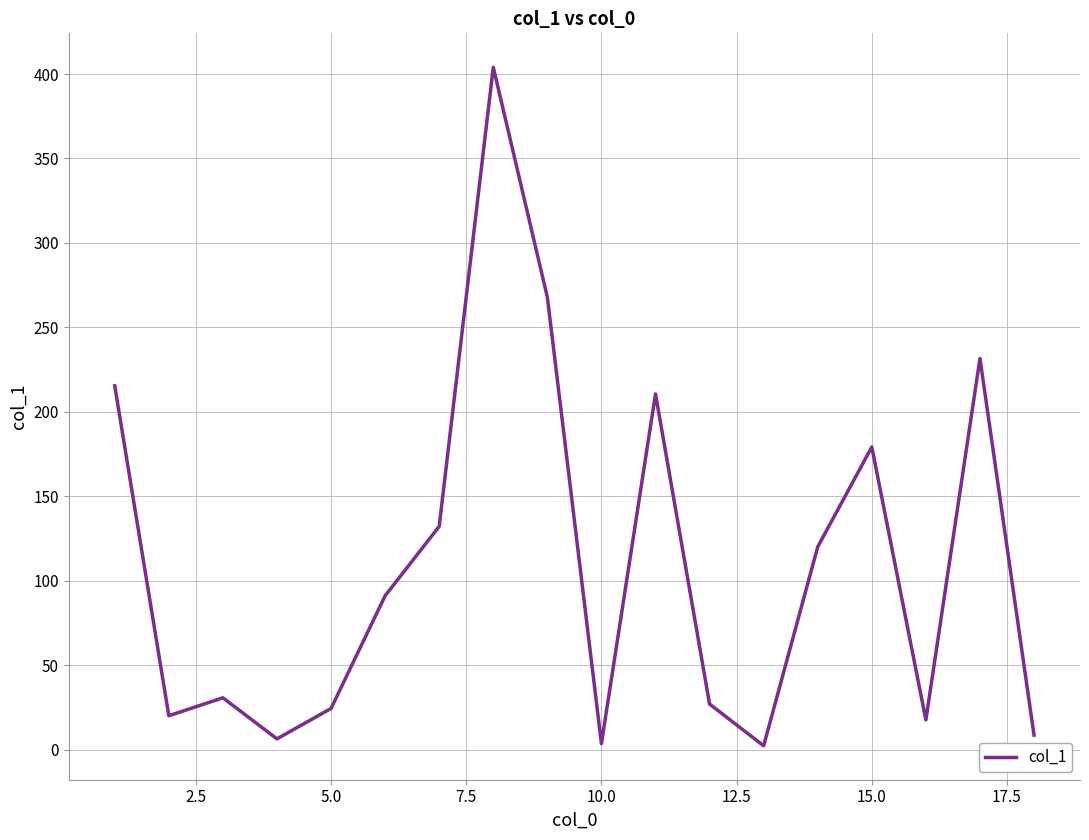

What is the difference between the maximum and minimum values?

401.7